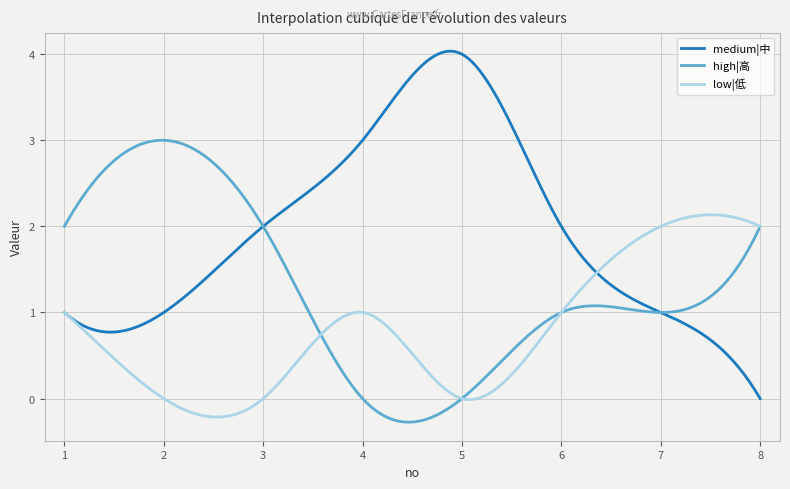

Which series has the largest total across all categories?

medium|中